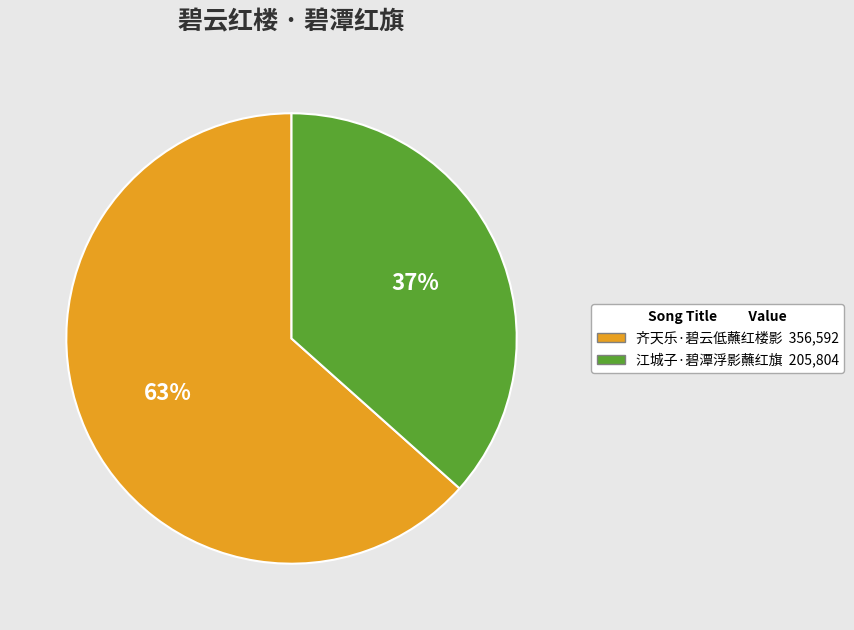

Is it true that 江城子·碧潭浮影蘸红旗 is 30% of the pie?

False